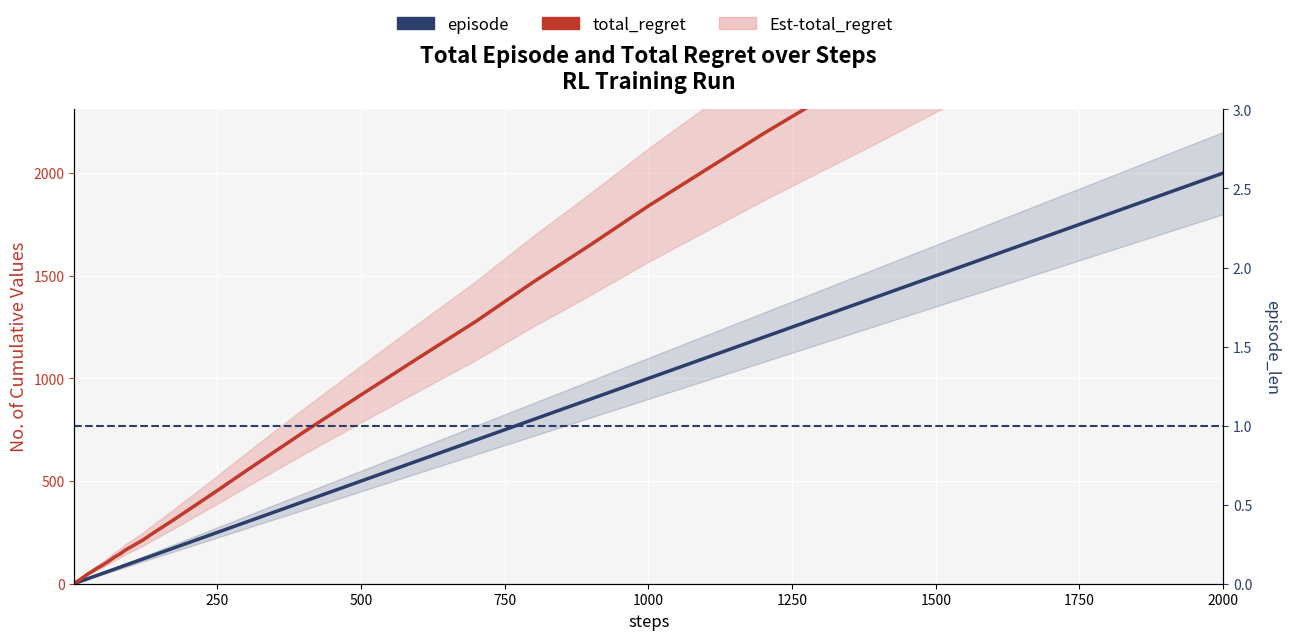

Reading left to right, transcribe all the data shown in this chart.

episode: 1	2	3	4	5	6	7	8	9	10	12	14	17	20	25	30	40	50	60	70	80	90	100	120	140	170	200	250	300	400	500	600	700	800	900	1000	1200	1400	1700	2000
total_regret: 2	4	6	8	10	12	12	14	16	18	22	26	32	38	48	56	74	90	108	128	144	164	180	212	250	304	360	454	550	738	920	1100	1278	1470	1652	1840	2192	2526	3044	3552
episode_len: 1	1	1	1	1	1	1	1	1	1	1	1	1	1	1	1	1	1	1	1	1	1	1	1	1	1	1	1	1	1	1	1	1	1	1	1	1	1	1	1